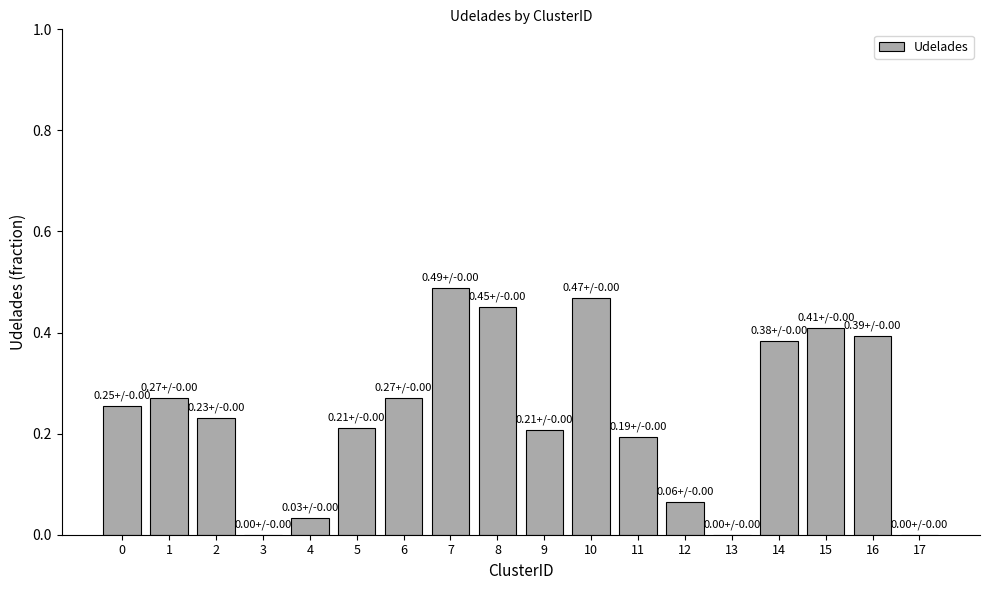

Count the number of categories in the chart.

18